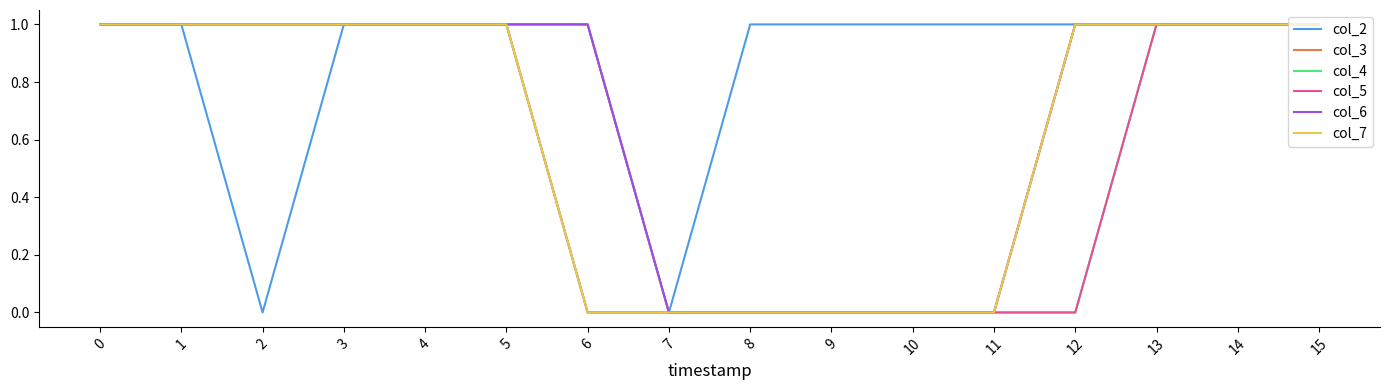

Does the chart have visible grid lines?

No